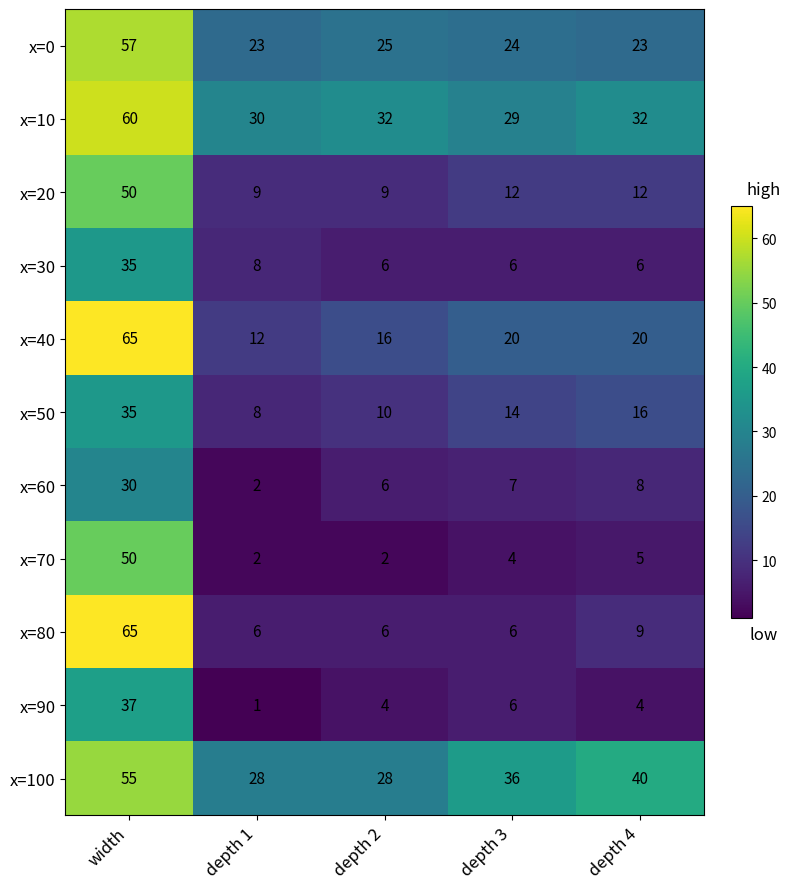

What is the lowest value of the x=80 series?

6